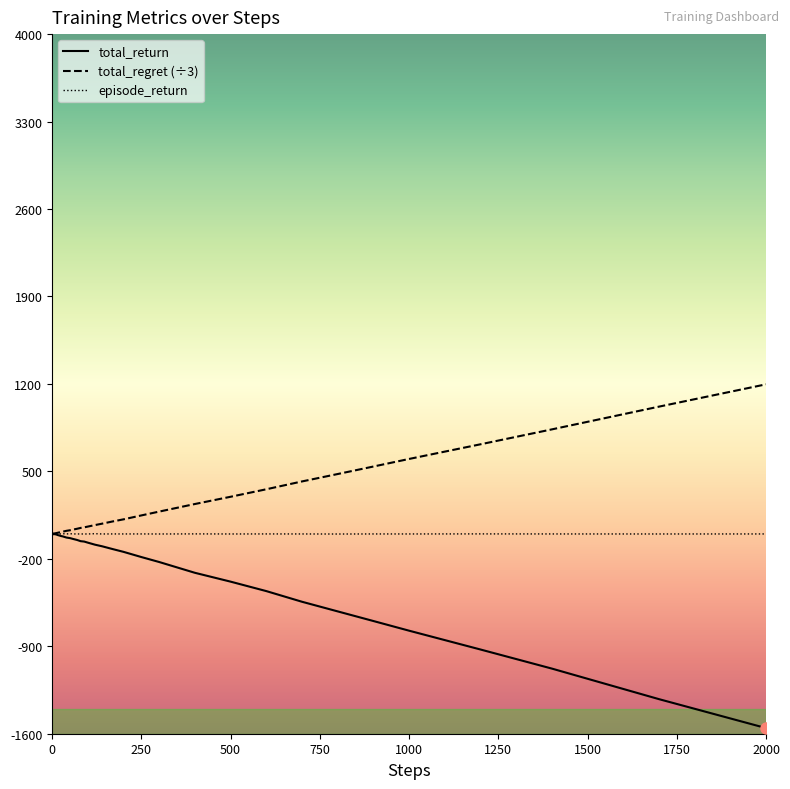

List the series in order of their overall mean, highest first.

total_regret (÷3), episode_return, total_return